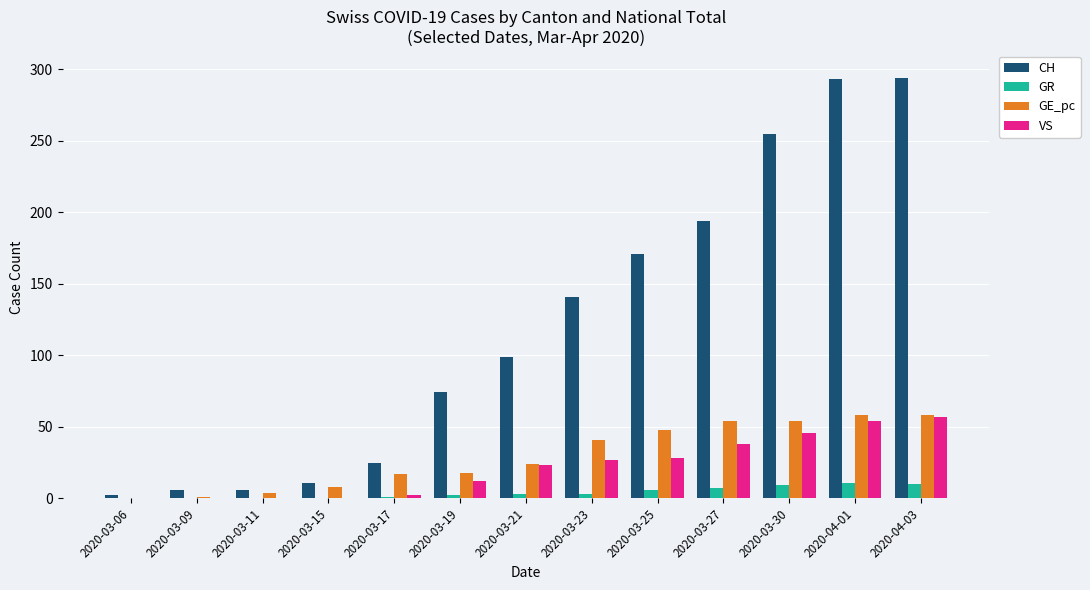

Which series changed the most between 2020-03-30 and 2020-04-03?

CH